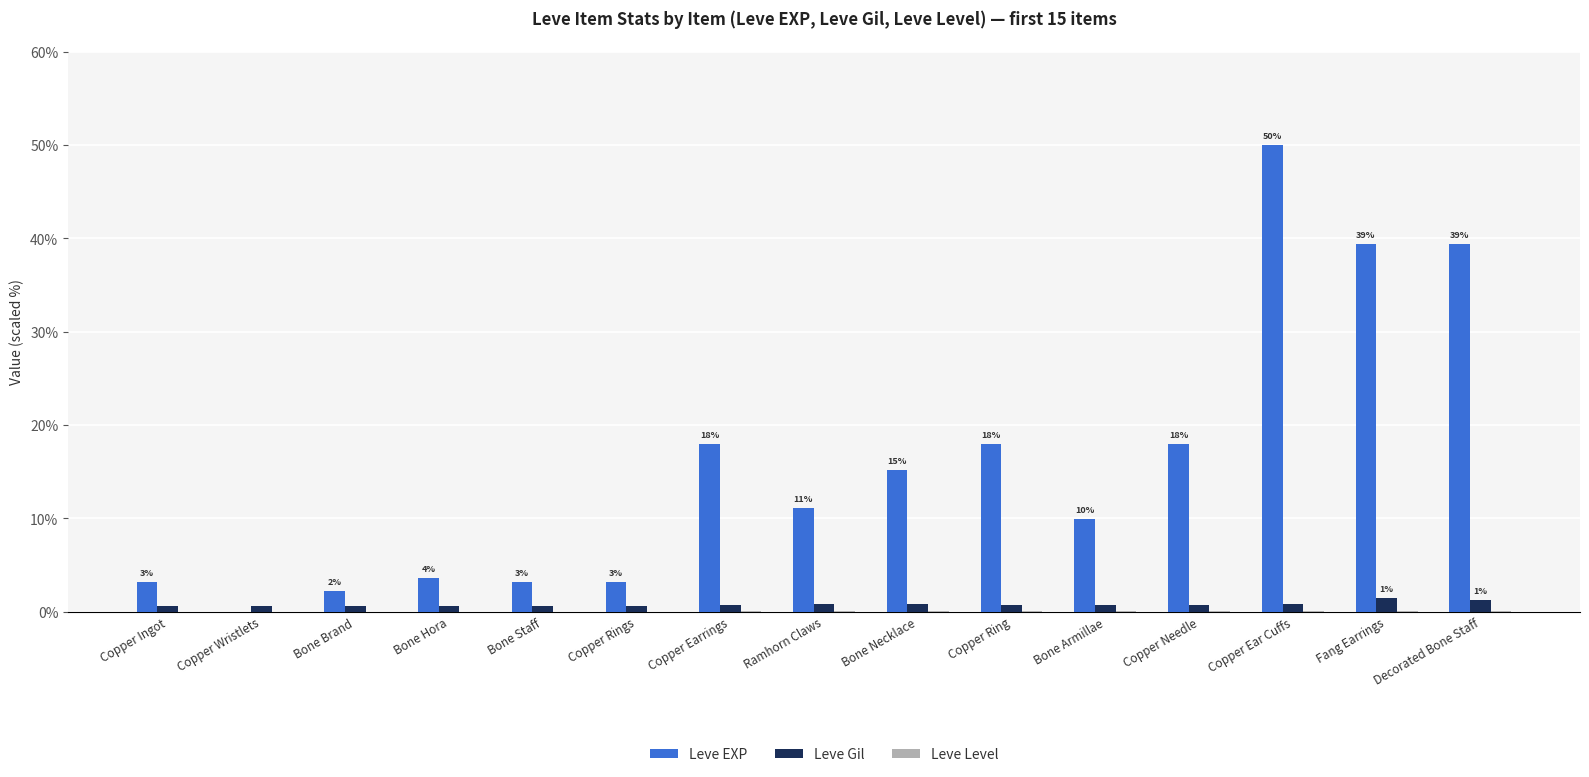

Between Bone Necklace and Copper Ring, which series saw the biggest shift?

Leve EXP